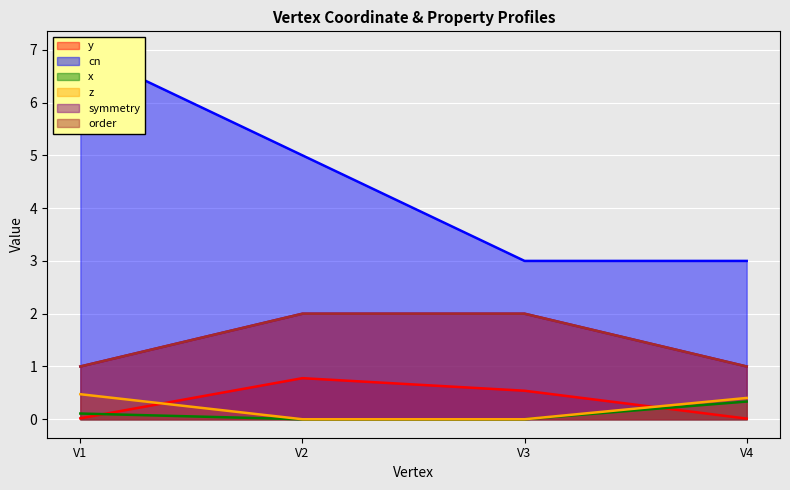

How many data points in cn are less than 5?

2